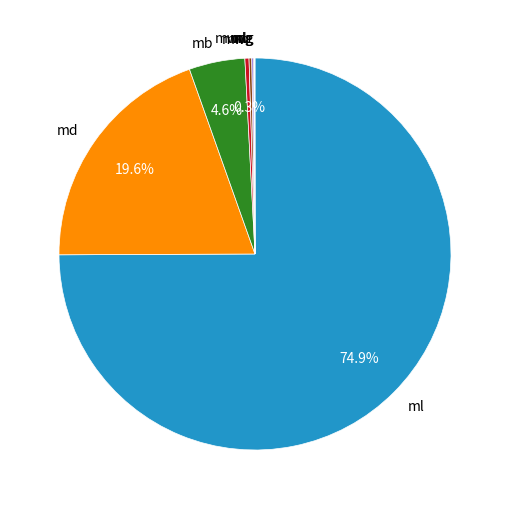

Which slice is the largest?

ml